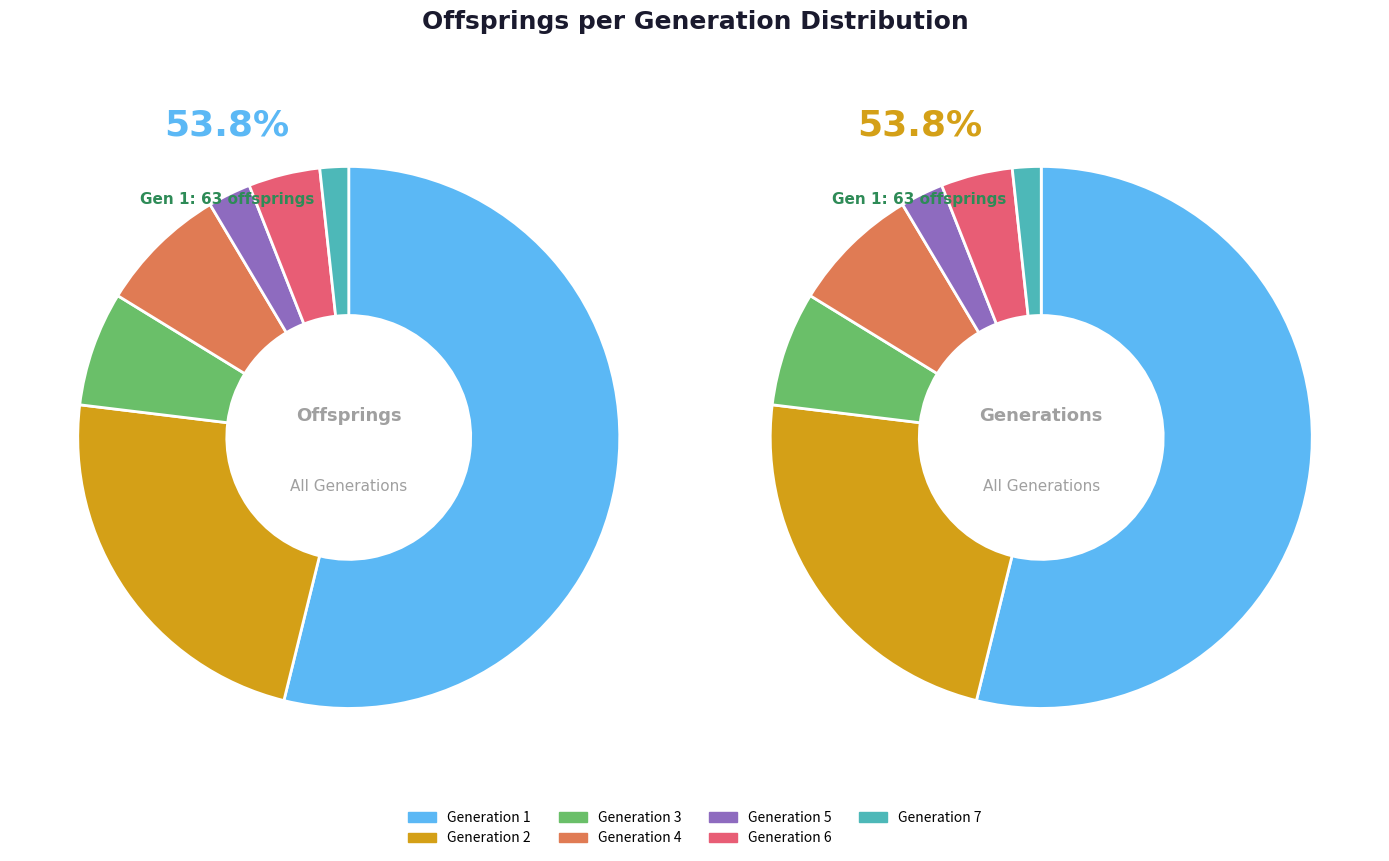

Which category has the biggest portion of the pie?

1